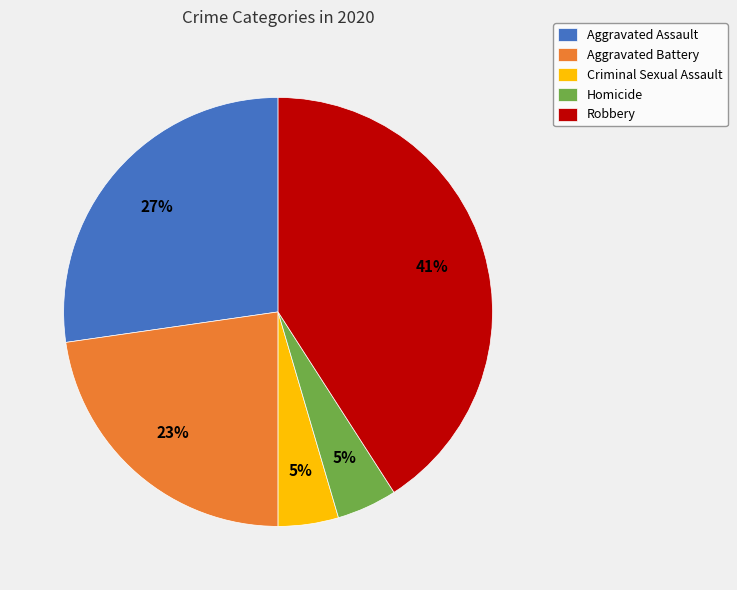

To the nearest percent, what portion does Aggravated Battery represent?

23%